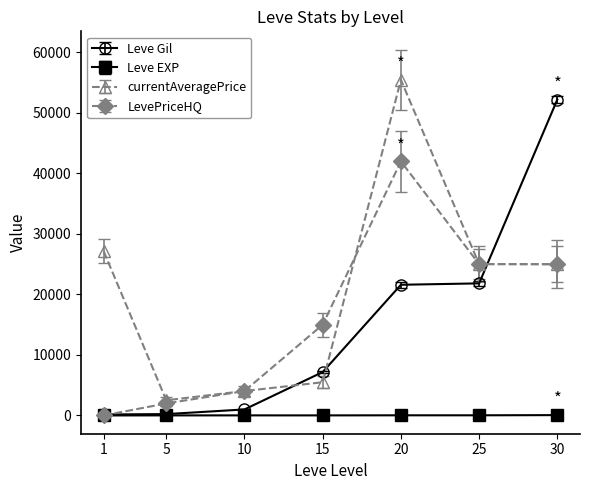

Where is the first local maximum for LevePriceHQ?

20